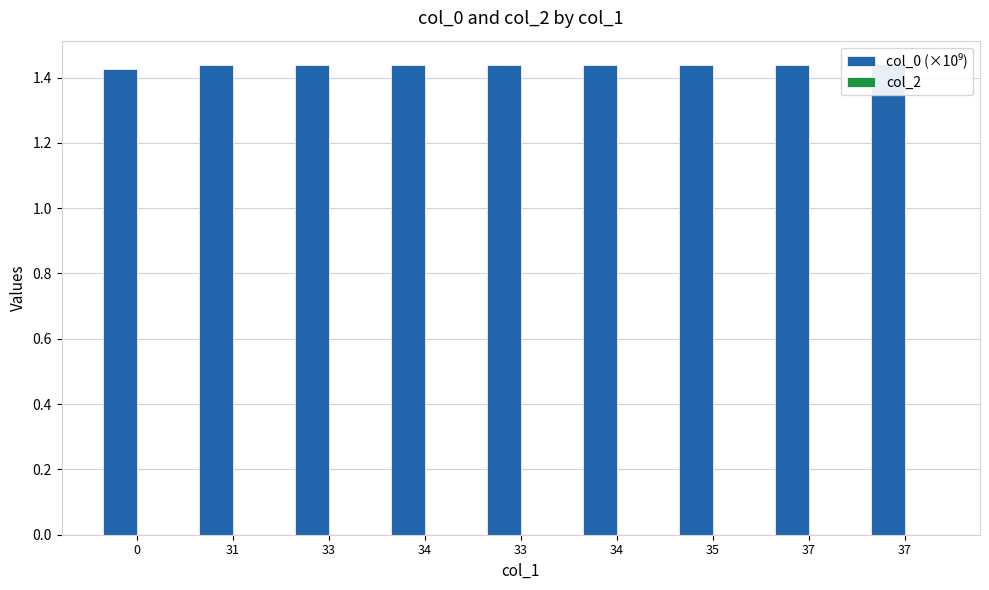

Reading right to left, transcribe all the data shown in this chart.

col_0 (×10⁹): 1.4	1.4	1.4	1.4	1.4	1.4	1.4	1.4	1.4
col_2: 0.0	0.0	0.0	0.0	0.0	0.0	0.0	0.0	0.0